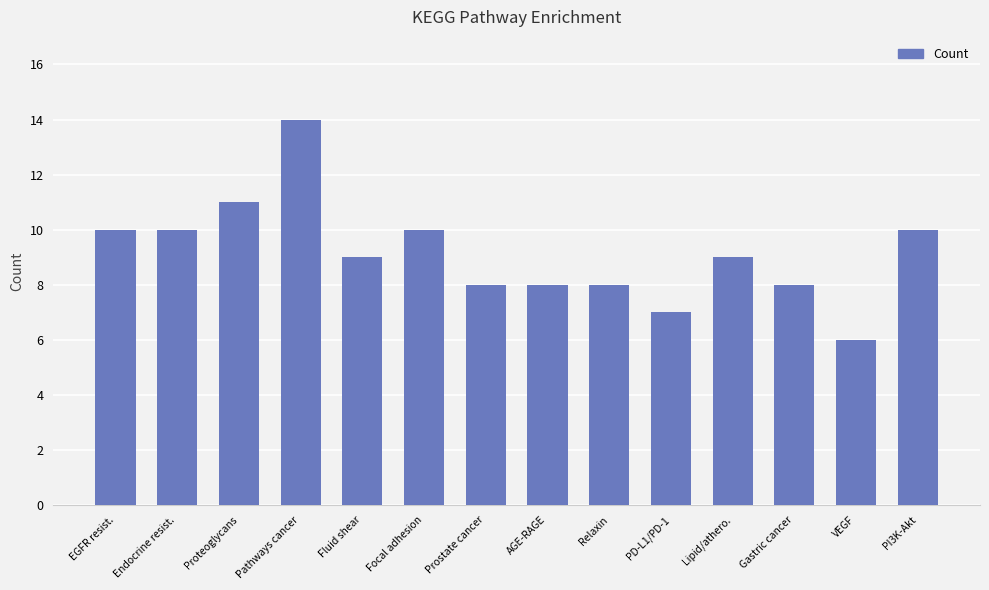

Count the values in the range 8 to 10.

10